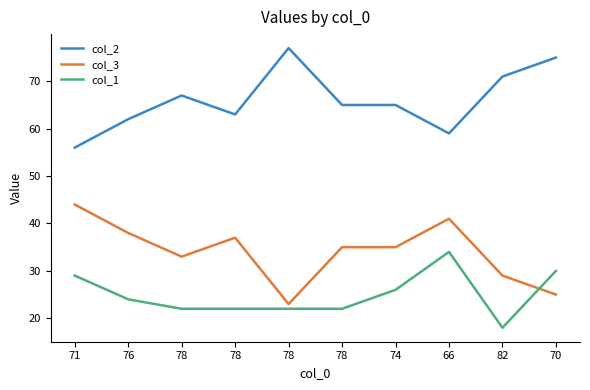

At which label does col_3 reach its minimum?

78